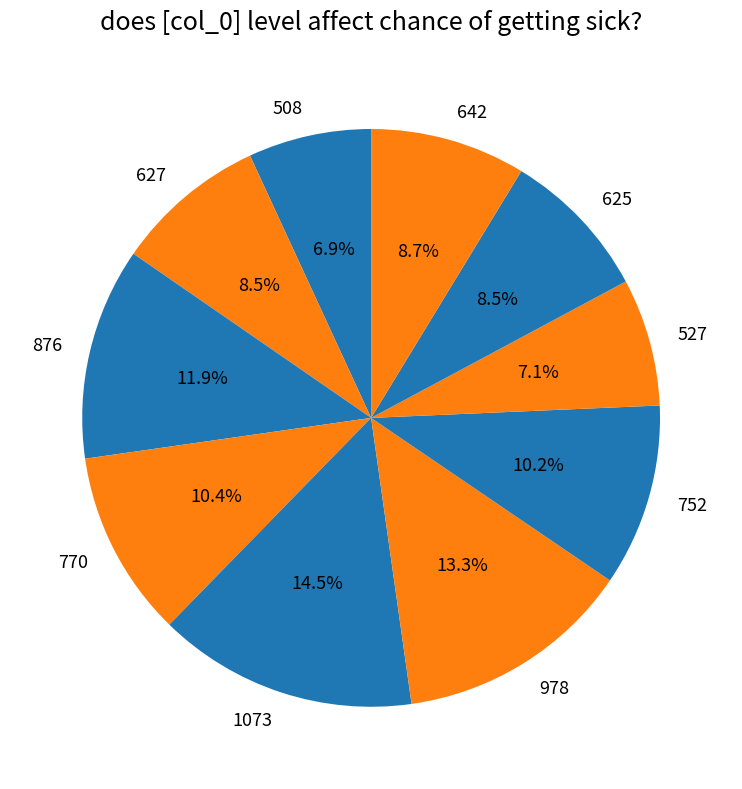

Which has a higher value, 627 or 527?

627